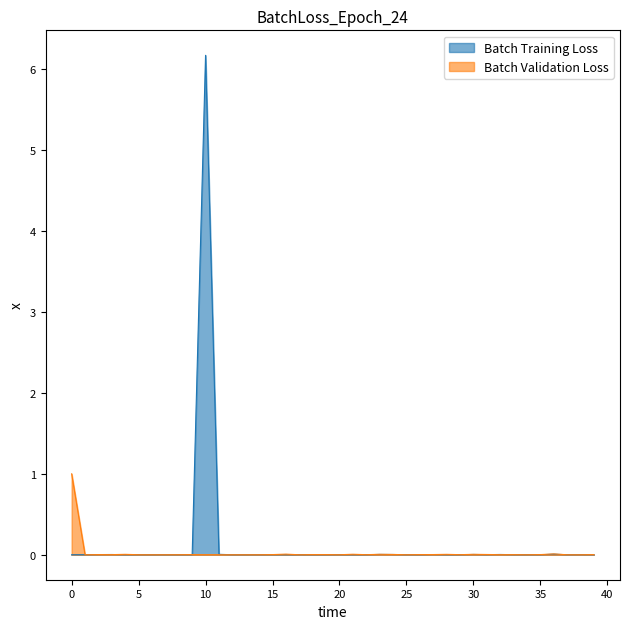

Which series has the widest spread of values?

Batch Training Loss